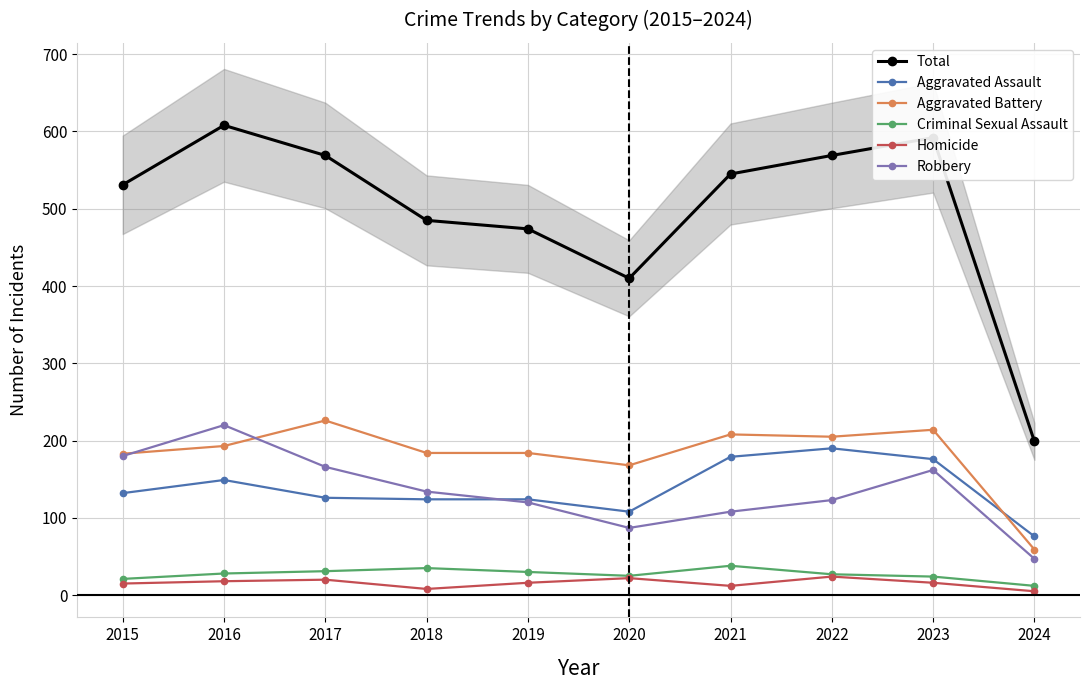

The value of Aggravated Assault at 2016 is 149. True or false?

True